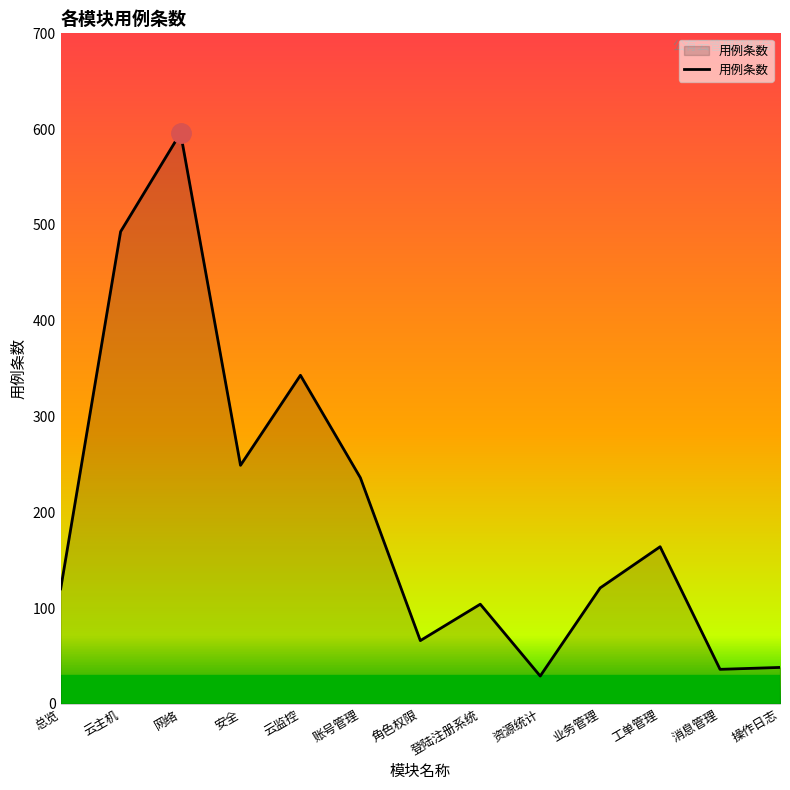

At which category does the chart reach its peak across all series?

网络